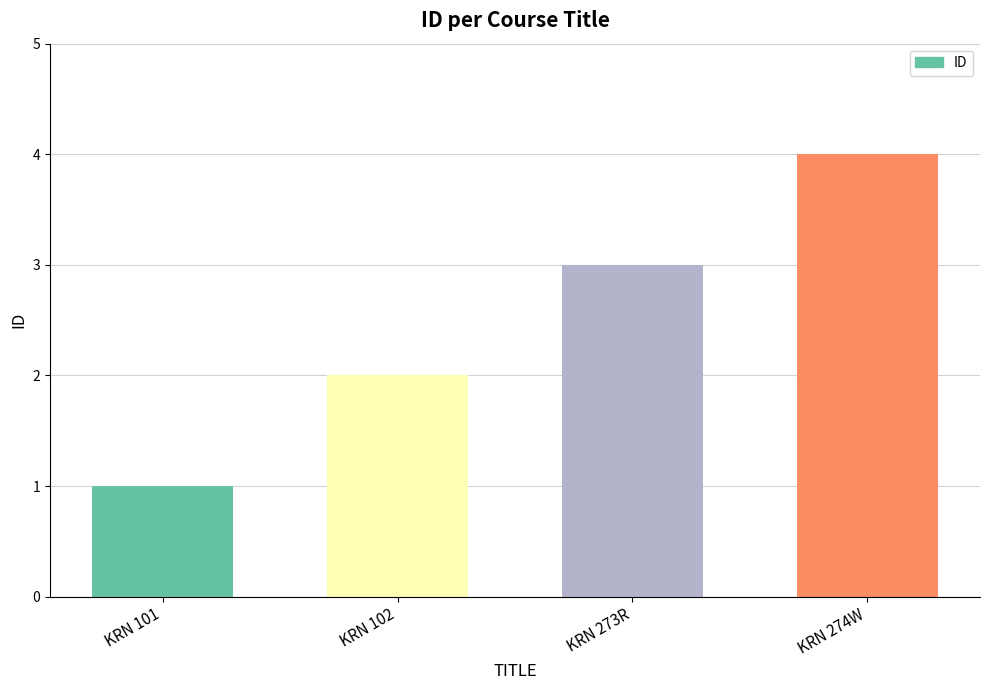

What is the change in value from KRN 102 to KRN 274W?

+2